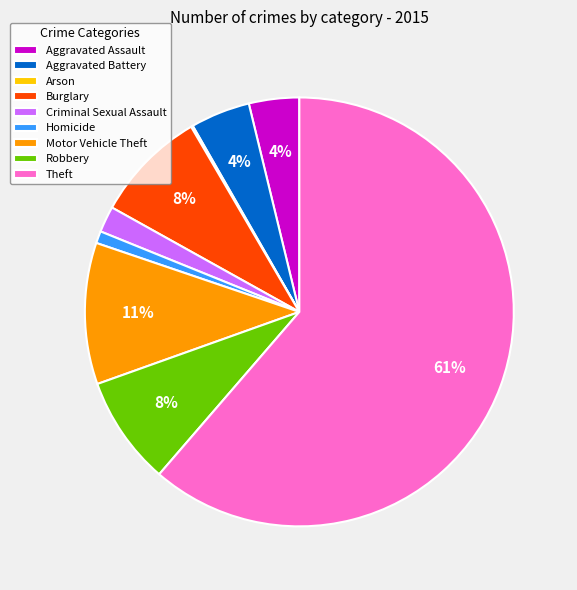

The Homicide slice represents 13% of the pie. True or false?

False